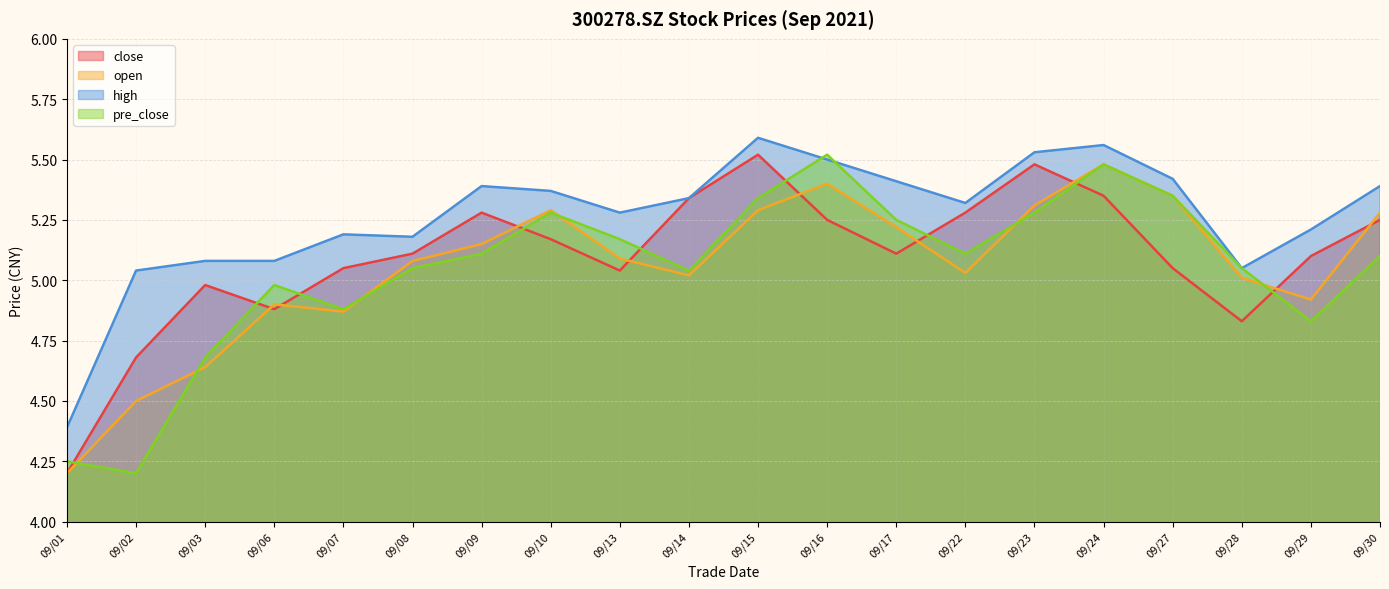

How many lines are shown in the chart?

4